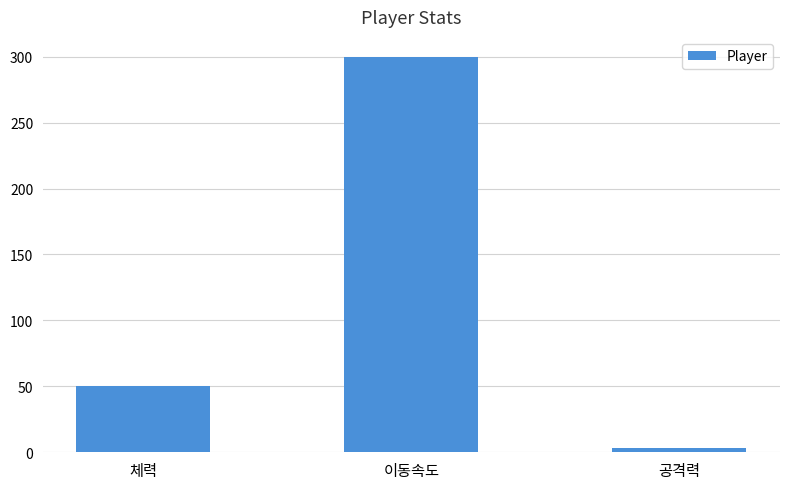

Is it true that the value at 체력 is 84?

False